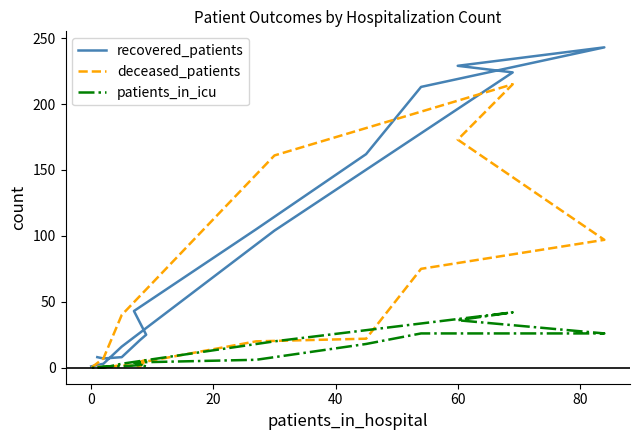

List the series in order of their overall mean, lowest first.

patients_in_icu, deceased_patients, recovered_patients